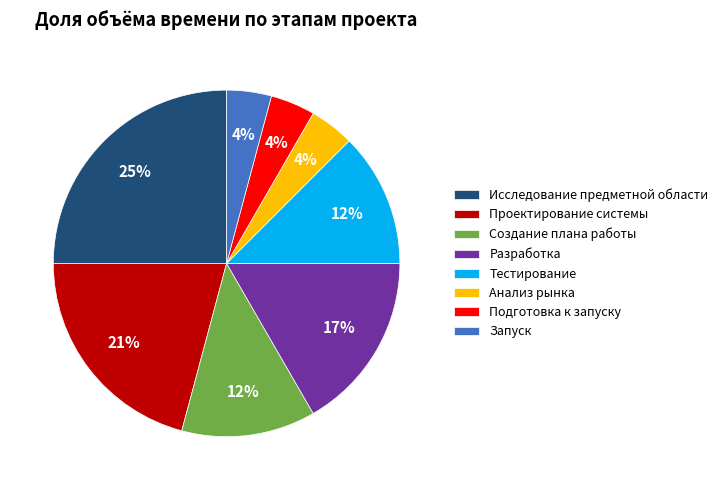

What percentage is the Анализ рынка slice, to the nearest percent?

4%